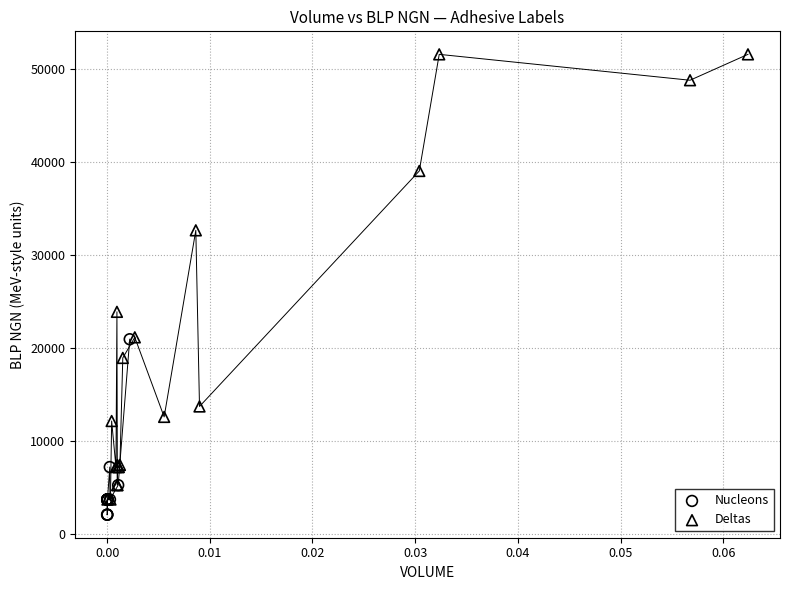

Which series has the largest Y range (max minus min)?

Deltas